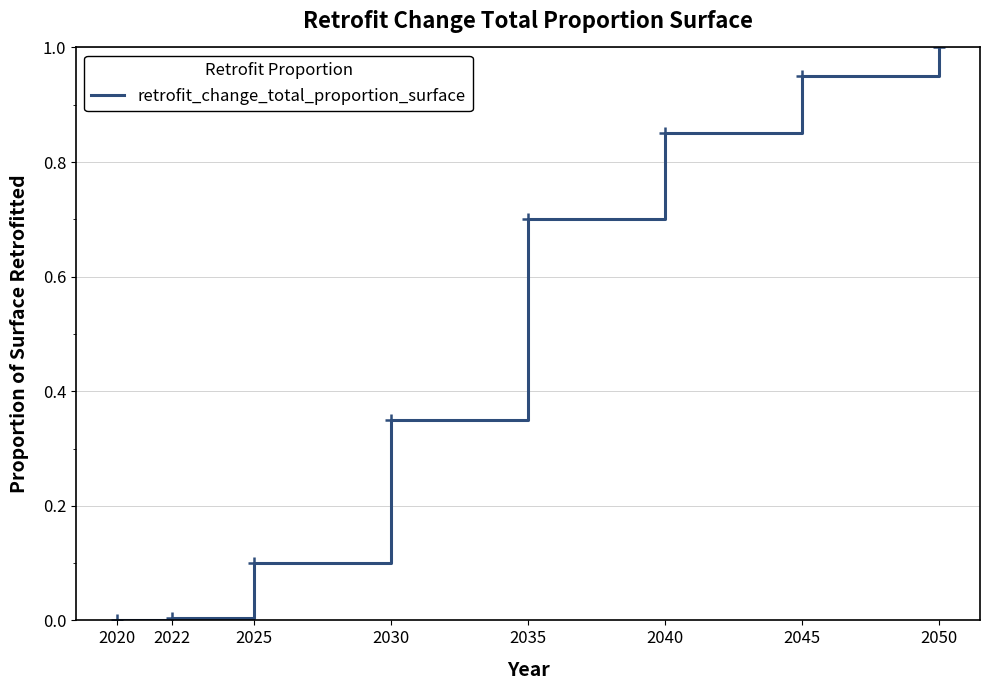

What is the maximum value shown in the chart?

1.0